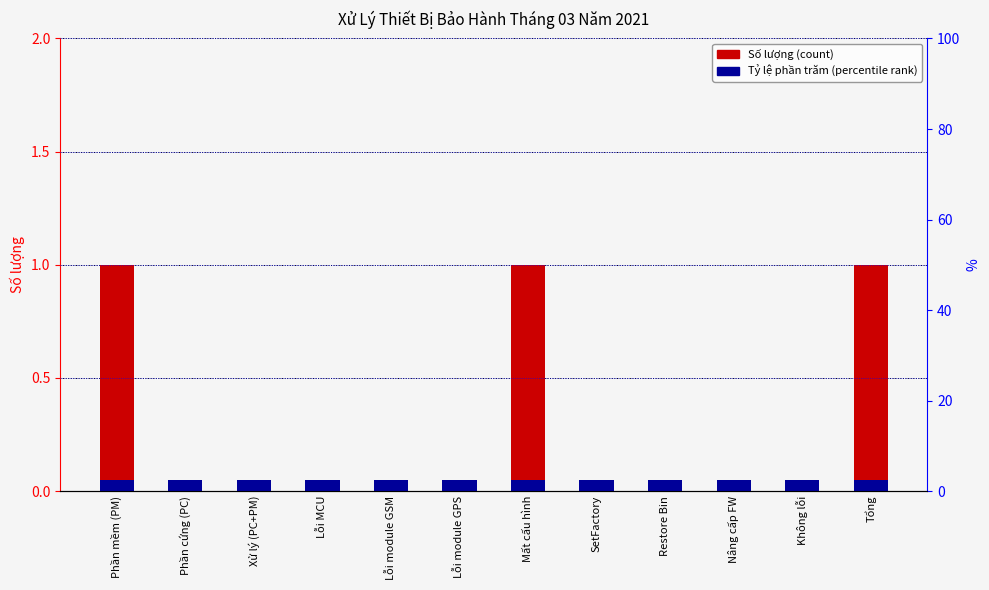

What is the difference between the maximum and minimum values?

1